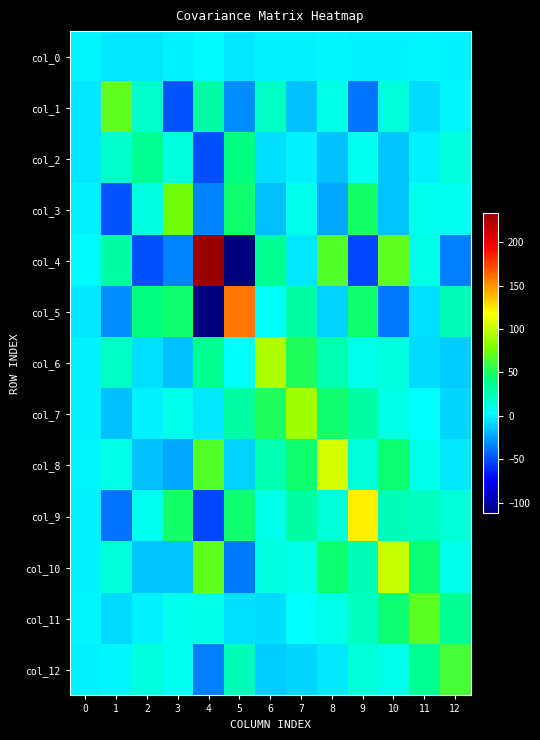

Reading right to left, what are all the values shown in this chart?

col_0: 12=-0.8	11=-0.2	10=-0.6	9=-0.6	8=-0.1	7=-0.2	6=-0.7	5=-3.0	4=2.3	3=-0.3	2=-3.1	1=-3.1	0=0.7
col_1: 12=0.7	11=-7.3	10=15.5	9=-39.2	8=11.1	7=-15.7	6=20.4	5=-30.0	4=29.5	3=-48.2	2=18.2	1=70.5	0=-3.1
col_2: 12=13.3	11=-0.9	10=-14.1	9=7.0	8=-16.3	7=-1.4	6=-6.9	5=40.4	4=-49.8	3=12.7	2=35.9	1=18.2	0=-3.1
col_3: 12=6.6	11=8.5	10=-14.6	9=47.9	8=-22.9	7=10.2	6=-15.3	5=45.8	4=-33.3	3=75.6	2=12.7	1=-48.2	0=-0.3
col_4: 12=-34.0	11=10.7	10=70.5	9=-51.9	8=66.1	7=-3.7	6=36.0	5=-112.3	4=233.3	3=-33.3	2=-49.8	1=29.5	0=2.3
col_5: 12=24.3	11=-6.4	10=-37.5	9=46.2	8=-10.2	7=30.6	6=5.8	5=158.8	4=-112.3	3=45.8	2=40.4	1=-30.0	0=-3.0
col_6: 12=-11.8	11=-7.2	10=12.1	9=10.4	8=27.7	7=51.7	6=94.0	5=5.8	4=36.0	3=-15.3	2=-6.9	1=20.4	0=-0.7
col_7: 12=-9.1	11=2.7	10=11.2	9=29.9	8=46.1	7=89.4	6=51.7	5=30.6	4=-3.7	3=10.2	2=-1.4	1=-15.7	0=-0.2
col_8: 12=-3.7	11=10.4	10=44.5	9=15.5	8=105.1	7=46.1	6=27.7	5=-10.2	4=66.1	3=-22.9	2=-16.3	1=11.1	0=-0.1
col_9: 12=15.6	11=22.5	10=25.0	9=121.7	8=15.5	7=29.9	6=10.4	5=46.2	4=-51.9	3=47.9	2=7.0	1=-39.2	0=-0.6
col_10: 12=9.6	11=45.5	10=101.3	9=25.0	8=44.5	7=11.2	6=12.1	5=-37.5	4=70.5	3=-14.6	2=-14.1	1=15.5	0=-0.6
col_11: 12=35.2	11=69.4	10=45.5	9=22.5	8=10.4	7=2.7	6=-7.2	5=-6.4	4=10.7	3=8.5	2=-0.9	1=-7.3	0=-0.2
col_12: 12=63.0	11=35.2	10=9.6	9=15.6	8=-3.7	7=-9.1	6=-11.8	5=24.3	4=-34.0	3=6.6	2=13.3	1=0.7	0=-0.8